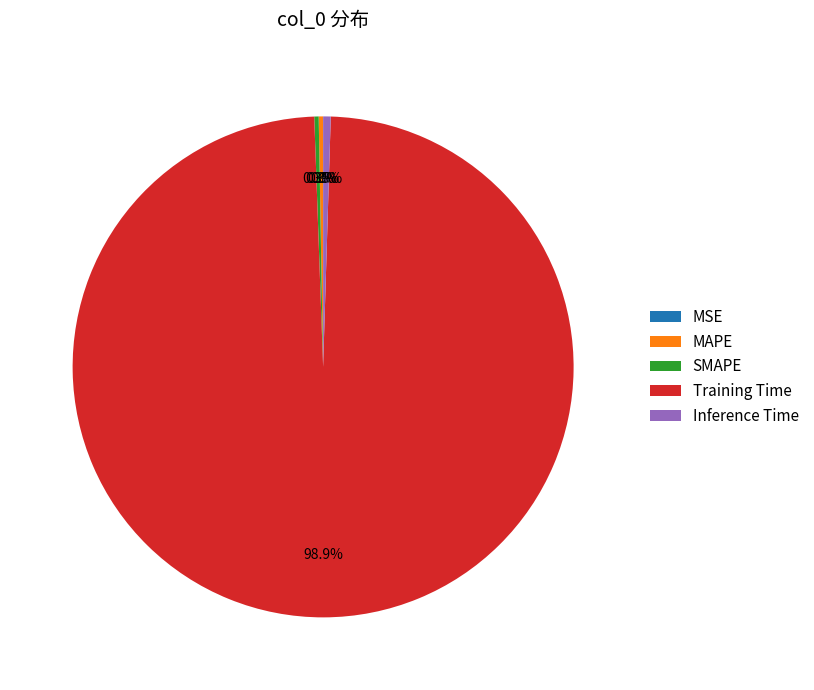

What percentage is NOT represented by Inference Time?

99.5%